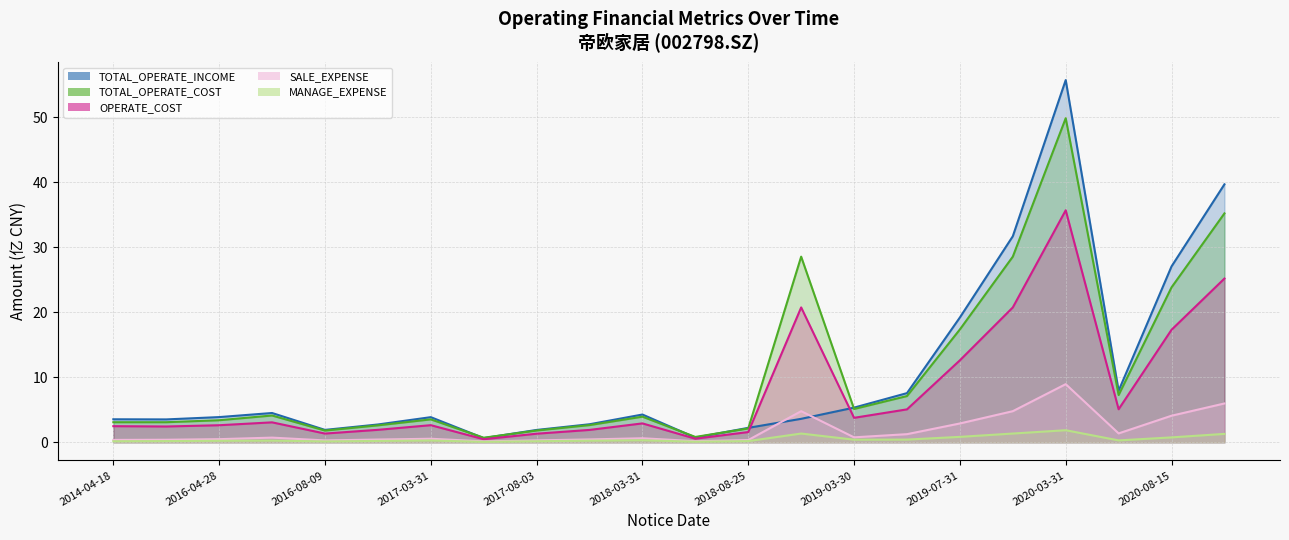

Does the chart have visible grid lines?

Yes